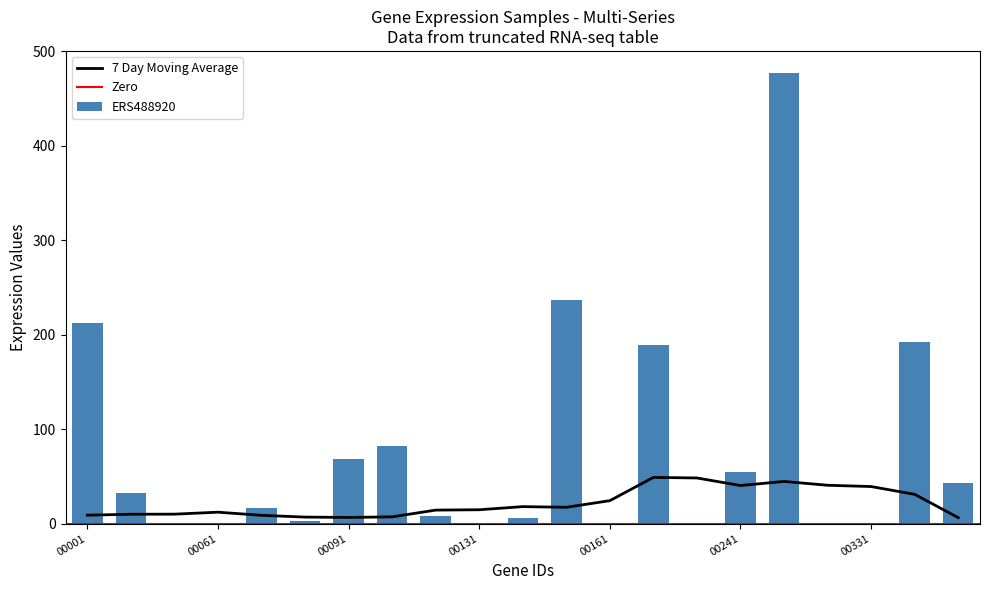

The value of 7 Day Moving Average at 00331 is 39.3. True or false?

True